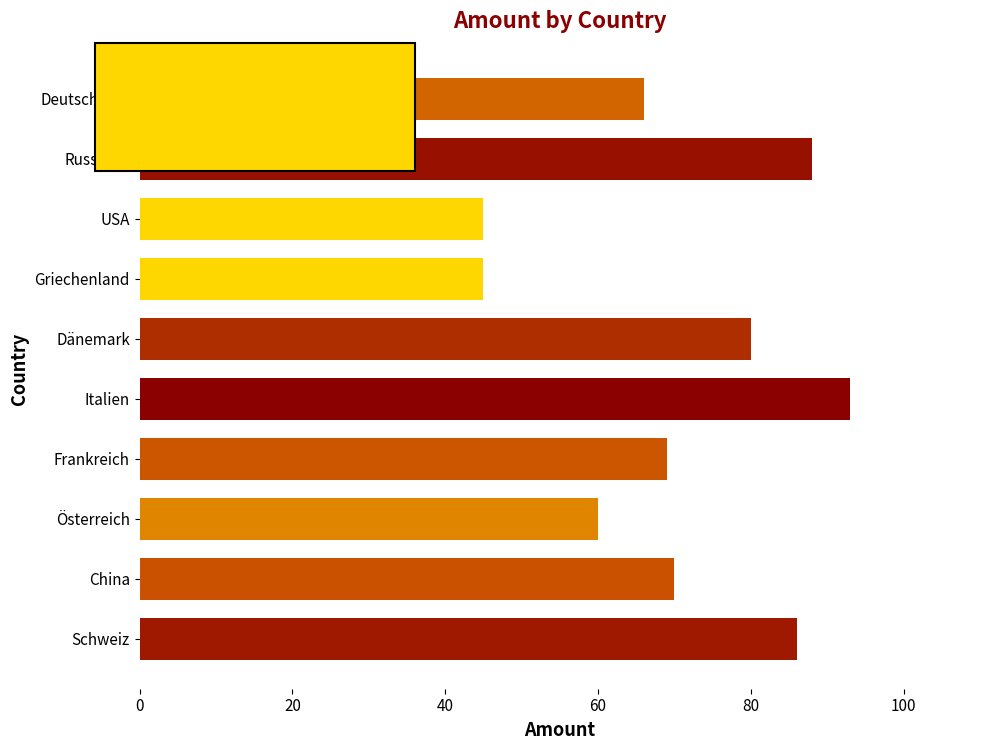

Approximately how many times larger is the value at Frankreich compared to China?

1.0